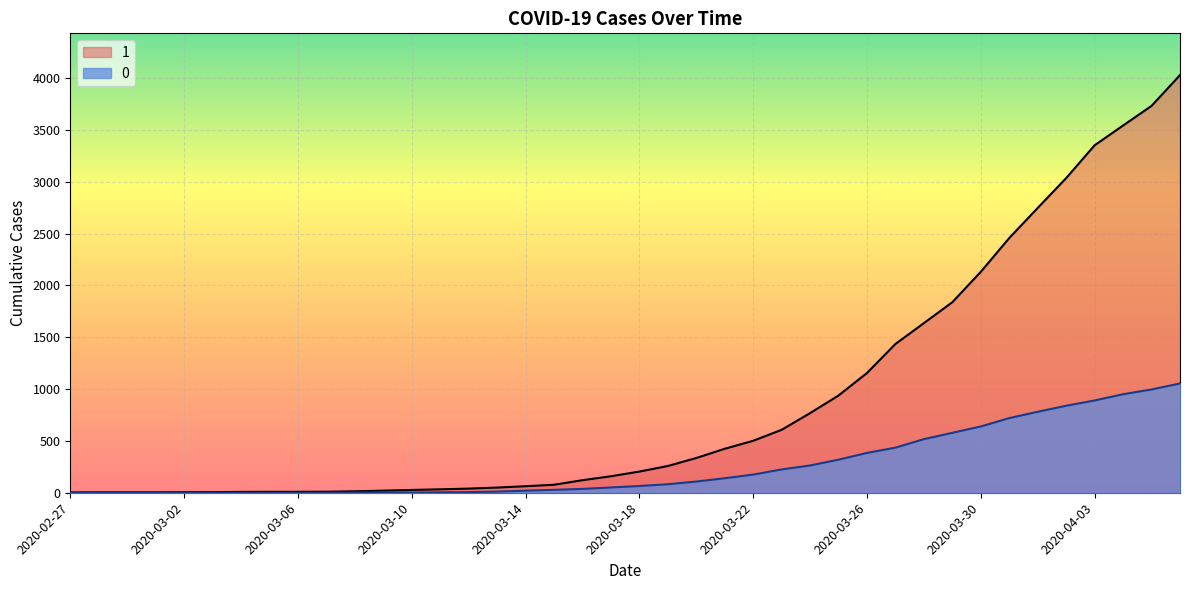

True or false: 1 has a value of 2131 at 2020-03-30.

True